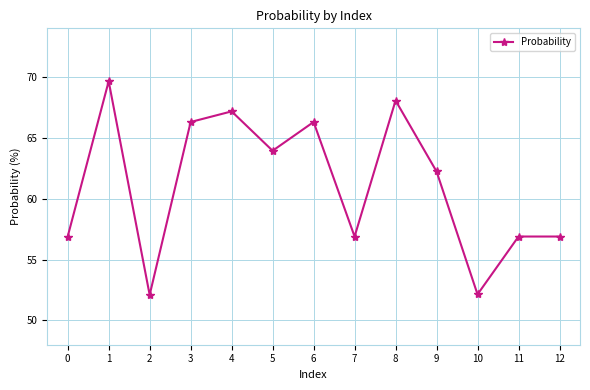

Reading right to left, transcribe all the data shown in this chart.

56.9	56.9	52.1	62.2	68.1	56.9	66.3	63.9	67.2	66.3	52.1	69.7	56.9